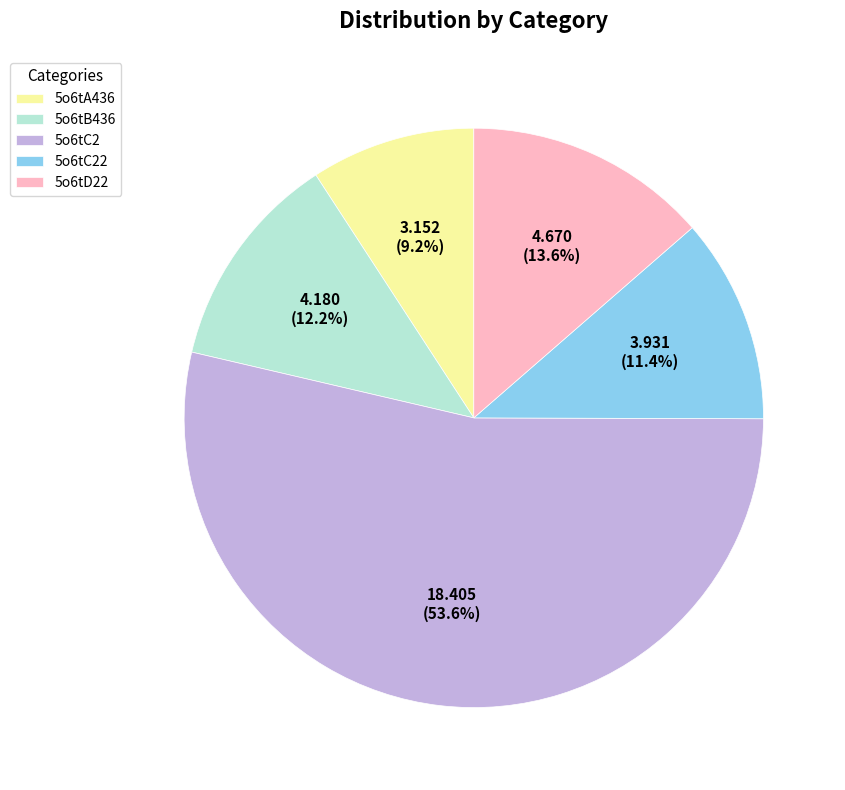

Does 5o6tC2 represent more than half of the total?

Yes